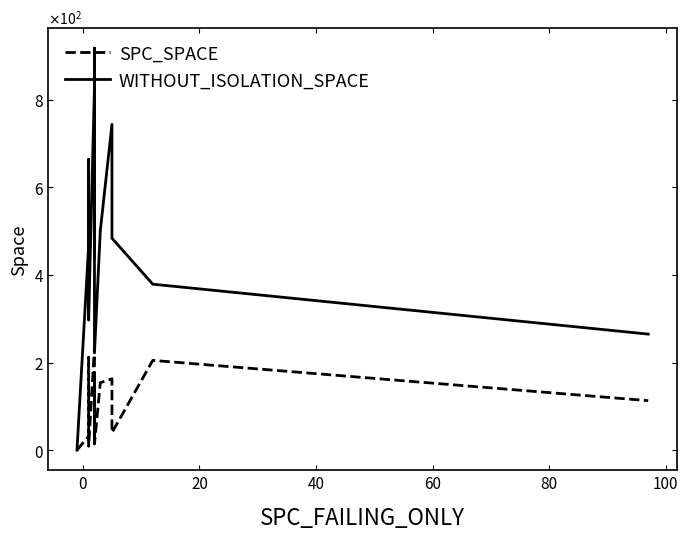

Rank the series by their average value, from highest to lowest.

WITHOUT_ISOLATION_SPACE, SPC_SPACE